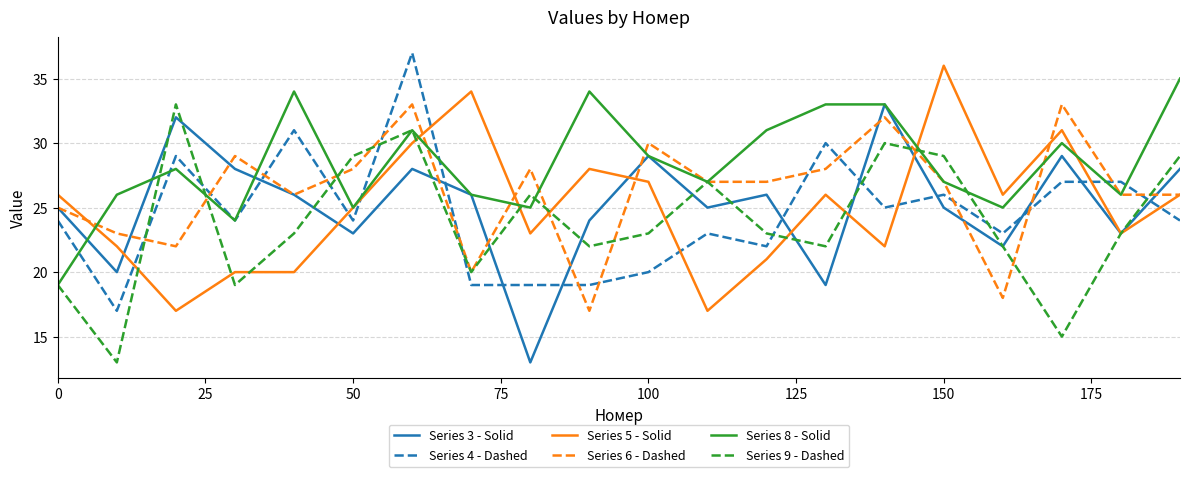

What is the minimum value shown in the chart?

13